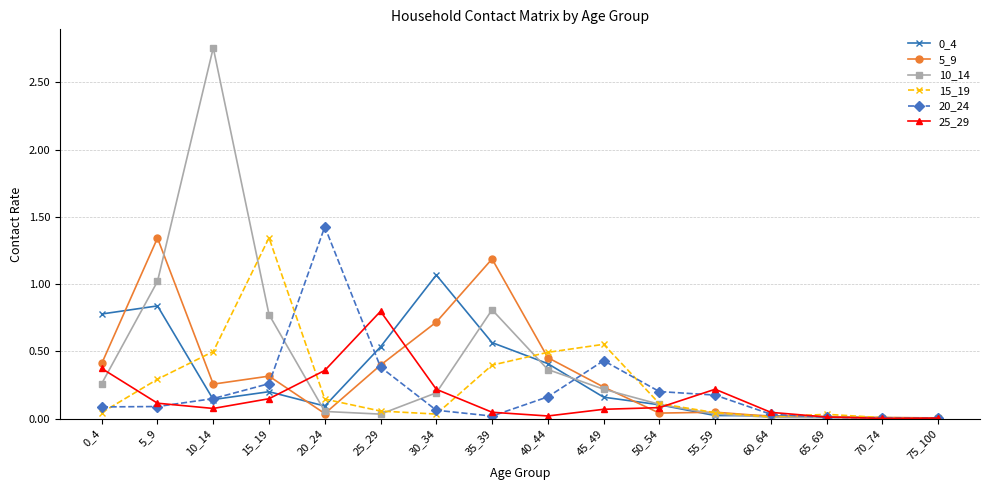

Is it true that 15_19 equals 0.1 at 25_29?

True